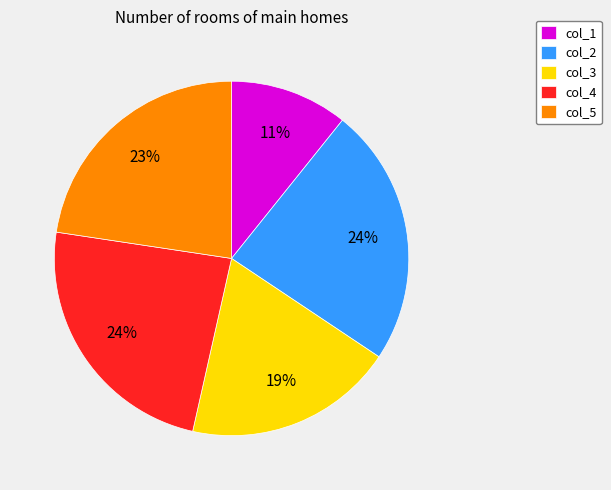

Do col_3 and col_4 together represent more than half of the pie?

No